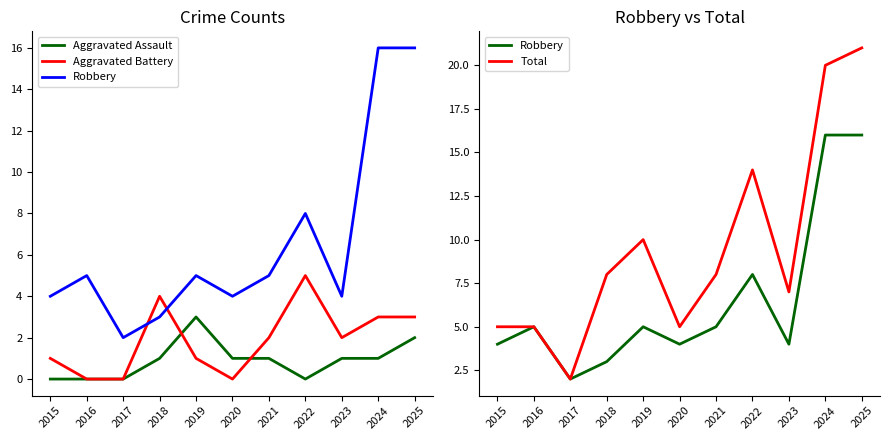

Rank the series by their maximum value, from lowest to highest.

Aggravated Assault, Aggravated Battery, Robbery, Total